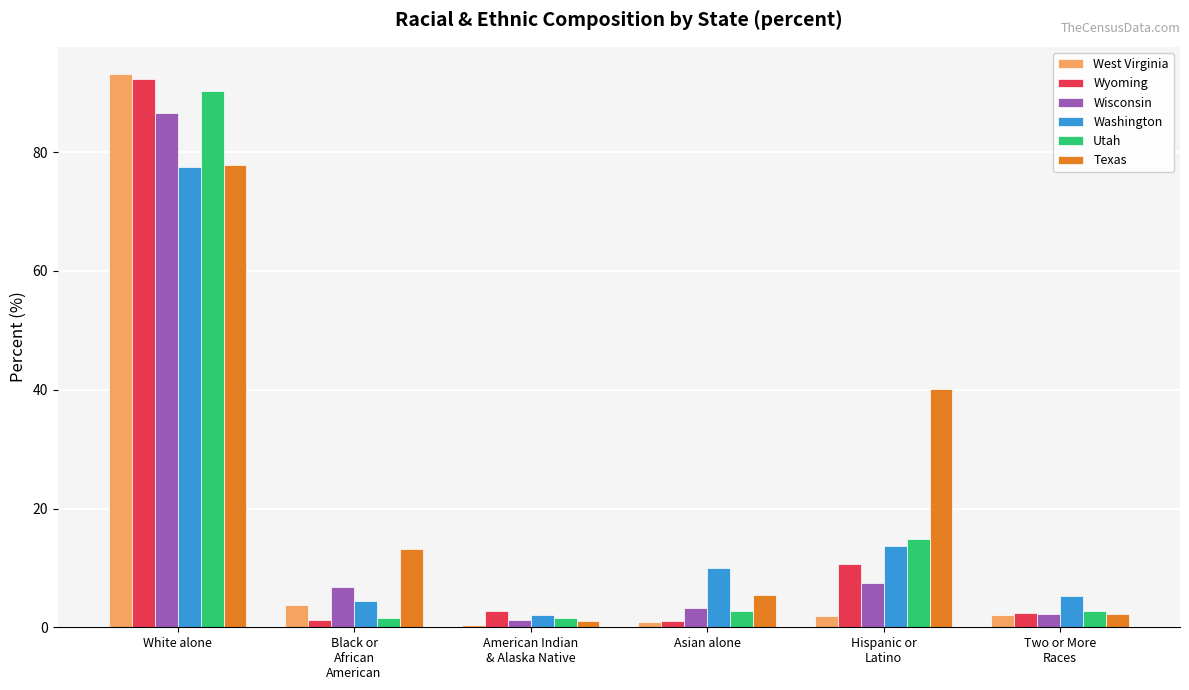

At which category is the sum across all series the highest?

White alone